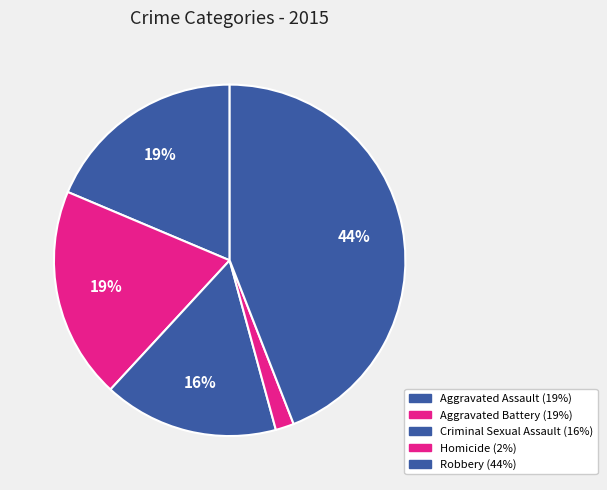

Does any single category account for the majority?

No